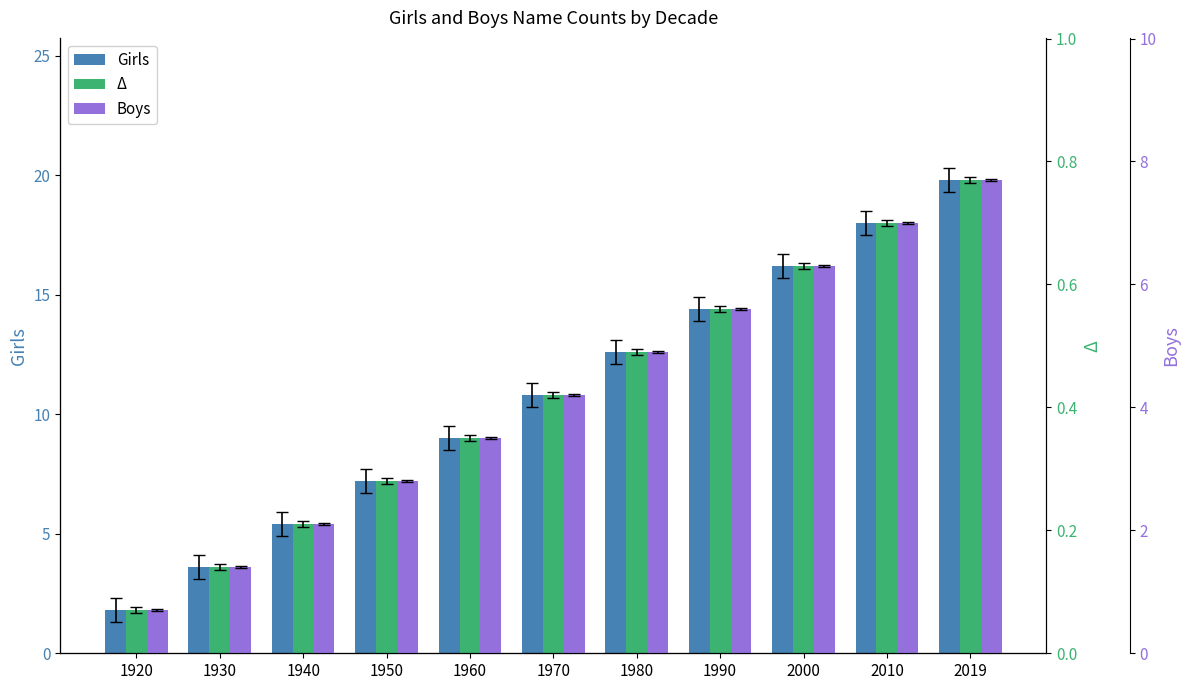

What are all the series names shown in the legend?

Girls, Δ, Boys